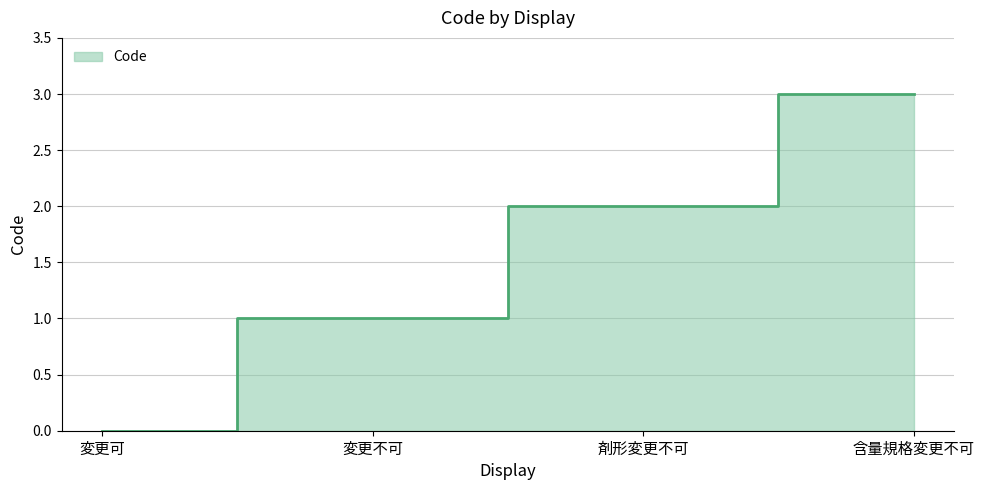

Rank the categories by value from lowest to highest.

変更可, 変更不可, 剤形変更不可, 含量規格変更不可